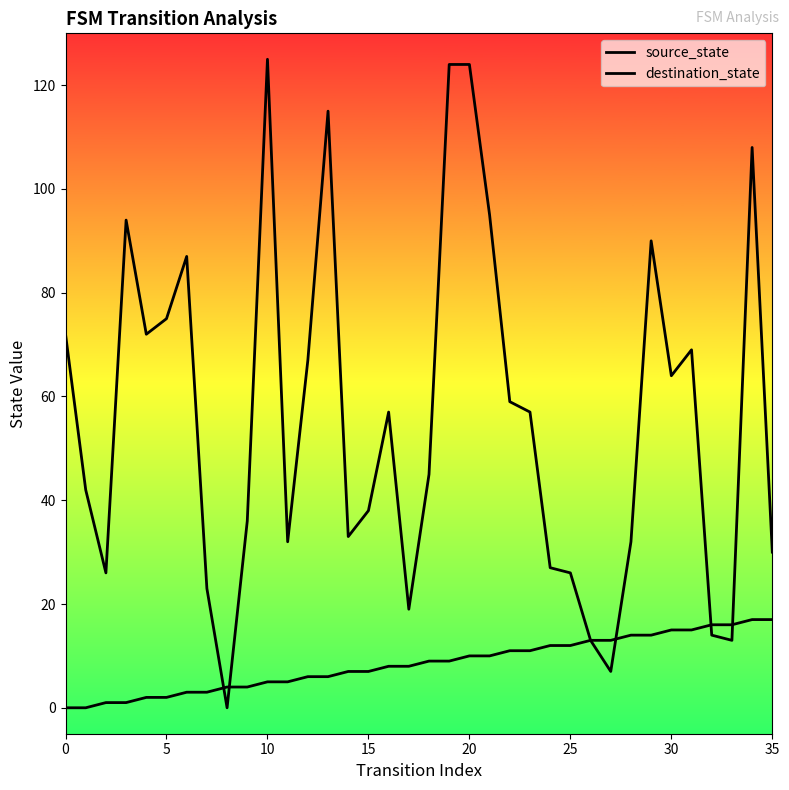

Which has a higher value, 9 or 33?

33